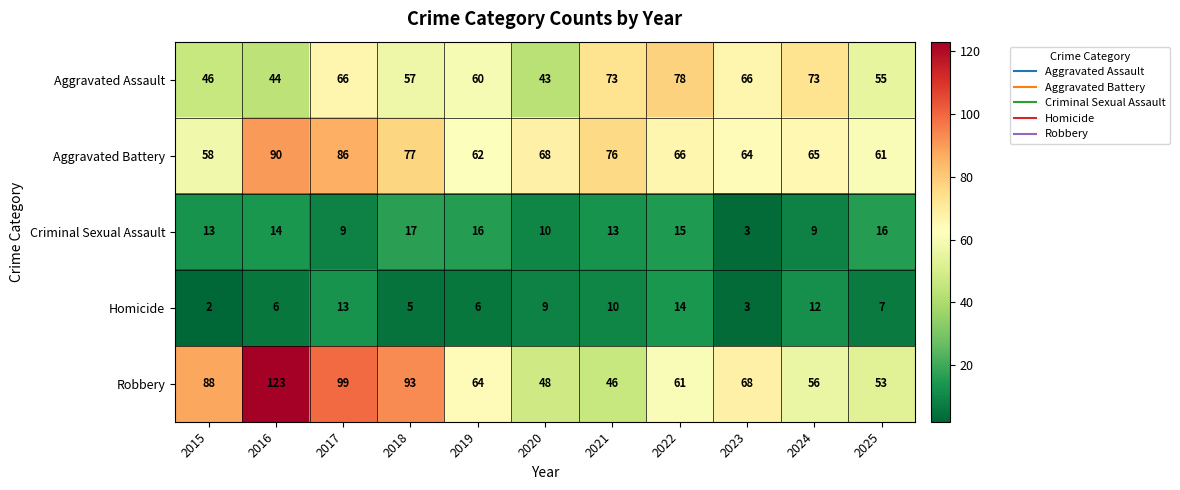

True or false: Aggravated Assault has a value of 44 at 2021.

False